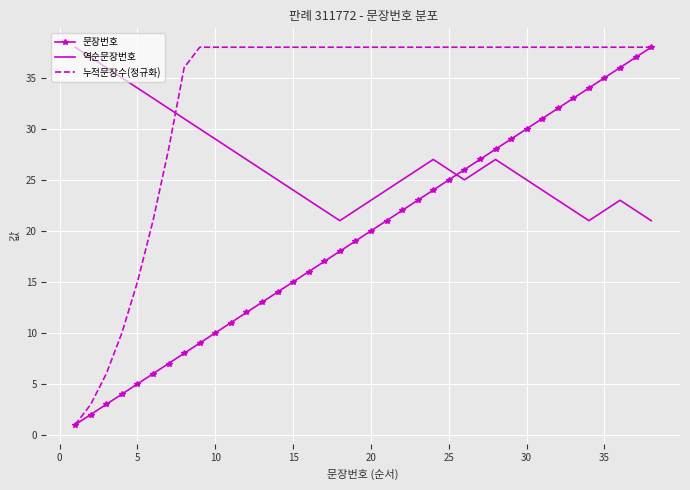

Rank the series by their average value, from highest to lowest.

누적문장수(정규화), 역순문장번호, 문장번호